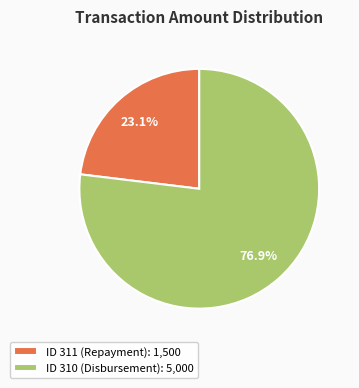

Count the number of slices in the pie.

2